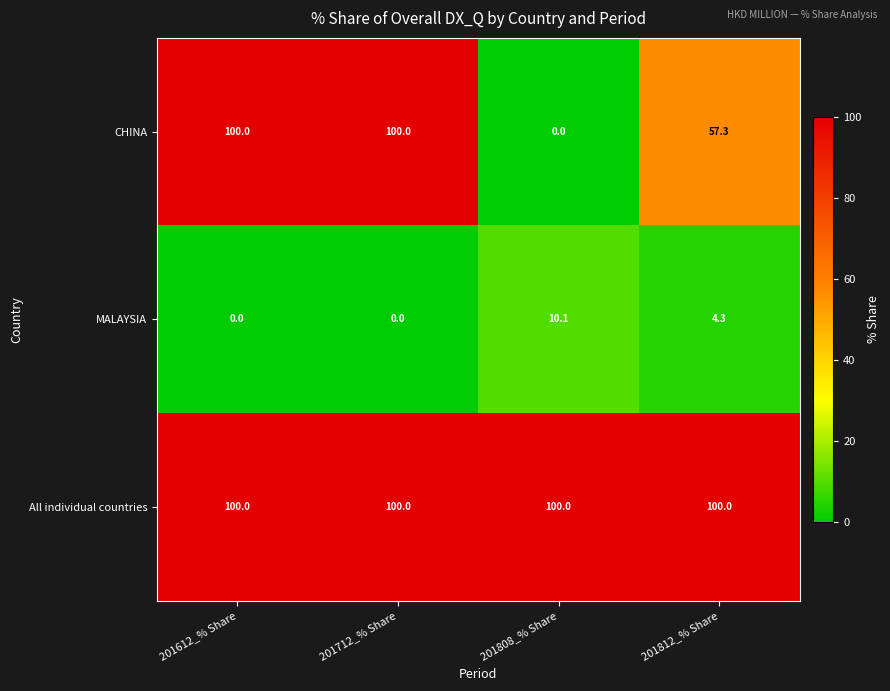

What is the difference between the second highest and second lowest values in the MALAYSIA series?

4.3